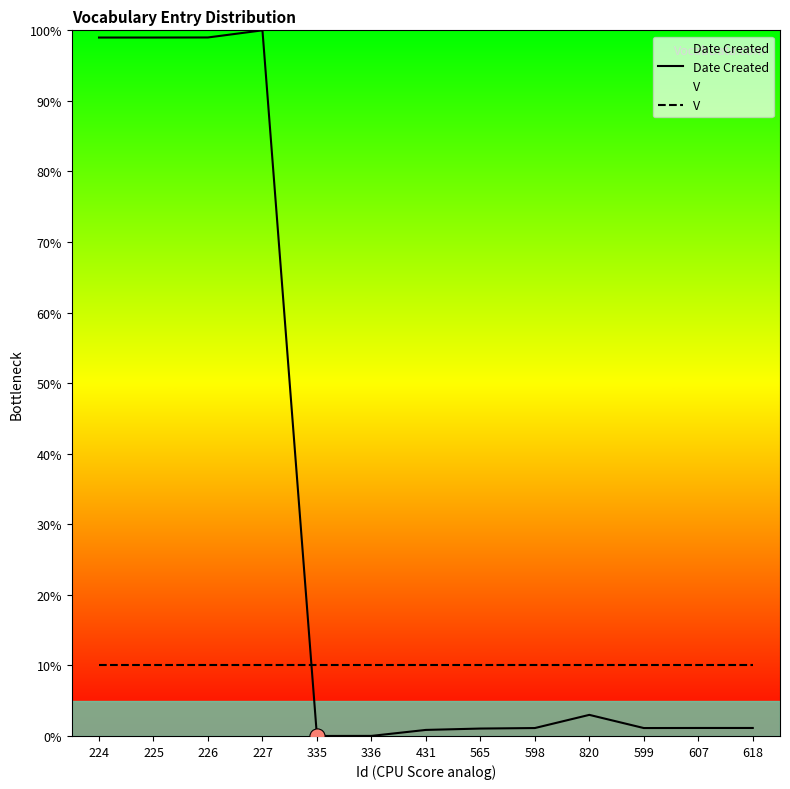

Is the value of Date Created at 431 greater than the value of V at 226?

No